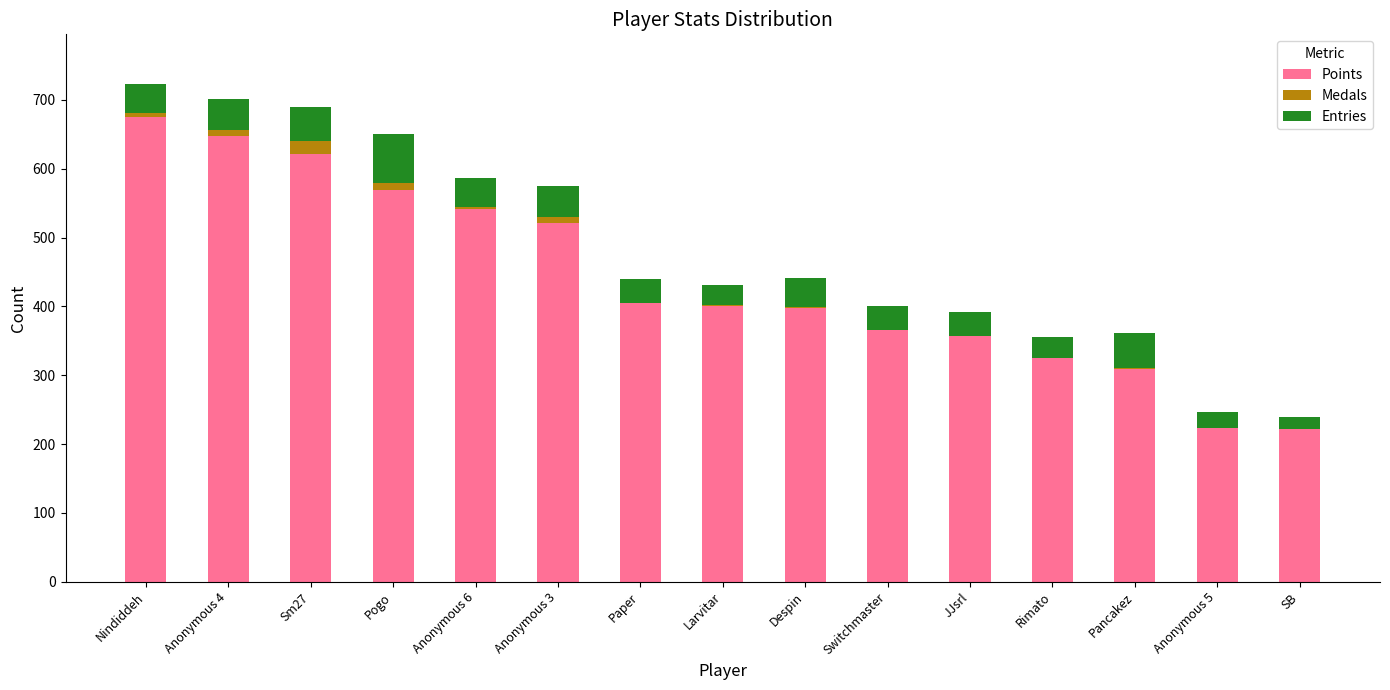

Are the bars horizontal?

No